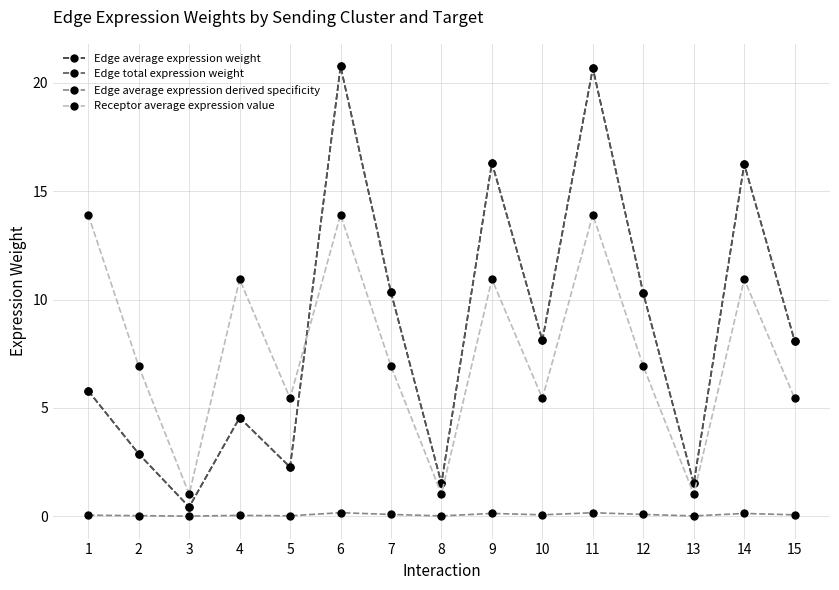

Reading left to right, what are all the values shown in this chart?

Edge average expression weight: 1=5.8	2=2.9	3=0.4	4=4.5	5=2.3	6=20.8	7=10.3	8=1.5	9=16.3	10=8.1	11=20.7	12=10.3	13=1.5	14=16.3	15=8.1
Edge total expression weight: 1=5.8	2=2.9	3=0.4	4=4.5	5=2.3	6=20.8	7=10.3	8=1.5	9=16.3	10=8.1	11=20.7	12=10.3	13=1.5	14=16.3	15=8.1
Edge average expression derived specificity: 1=0.0	2=0.0	3=0.0	4=0.0	5=0.0	6=0.2	7=0.1	8=0.0	9=0.1	10=0.1	11=0.2	12=0.1	13=0.0	14=0.1	15=0.1
Receptor average expression value: 1=13.9	2=6.9	3=1.0	4=10.9	5=5.4	6=13.9	7=6.9	8=1.0	9=10.9	10=5.4	11=13.9	12=6.9	13=1.0	14=10.9	15=5.4